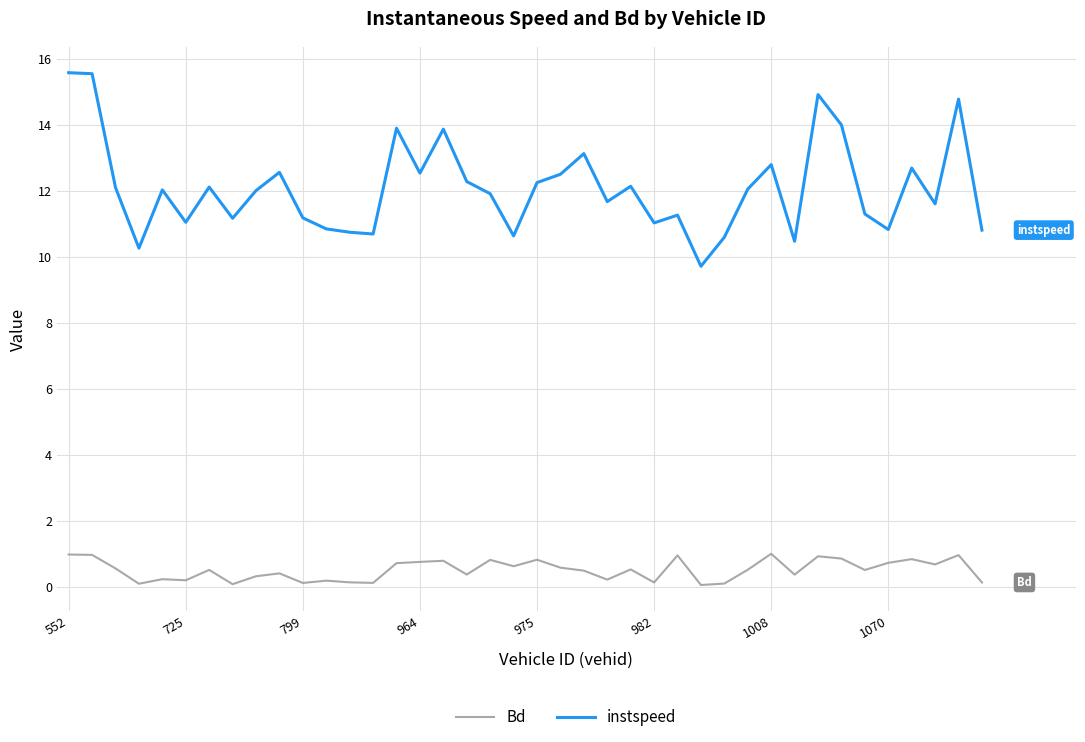

What is the difference between the maximum and minimum values in the instspeed series?

5.9